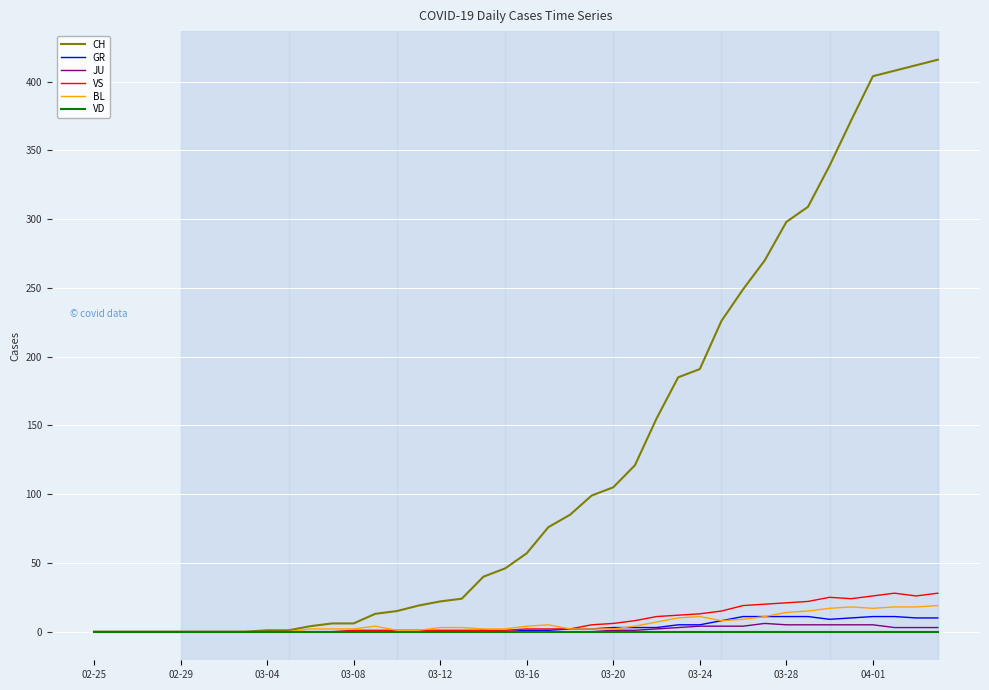

What is the highest value of the CH series?

416